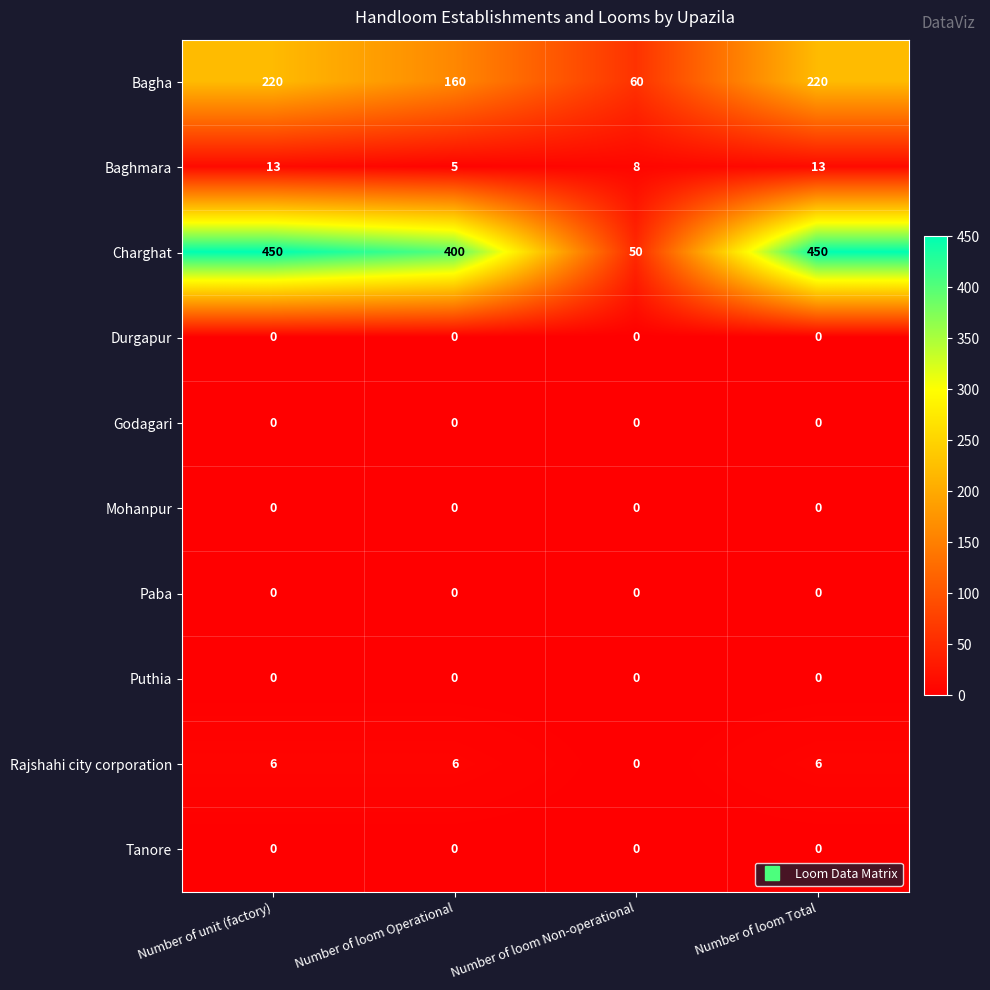

Which category has the lowest value in the Bagha series?

Number of loom Non-operational